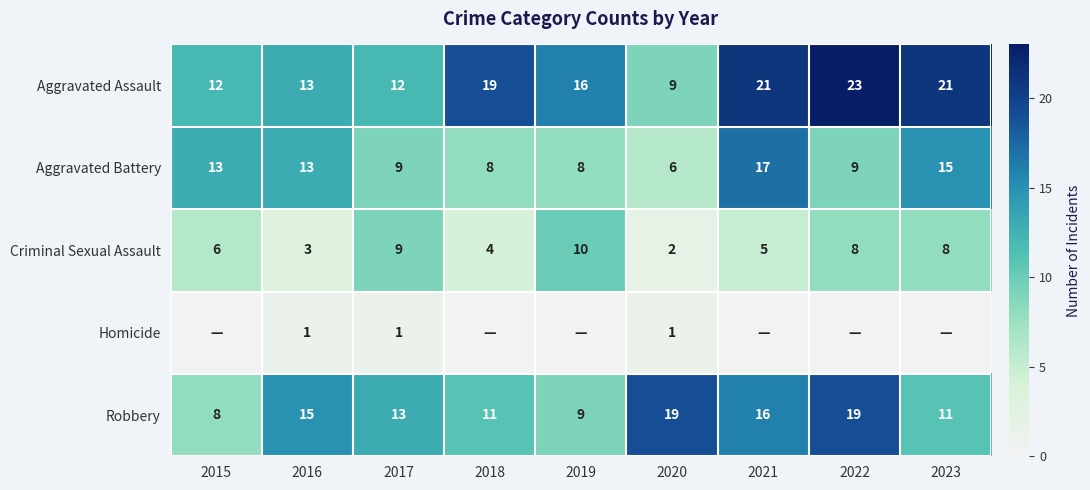

Which has a higher value, 2021 or 2015?

2021